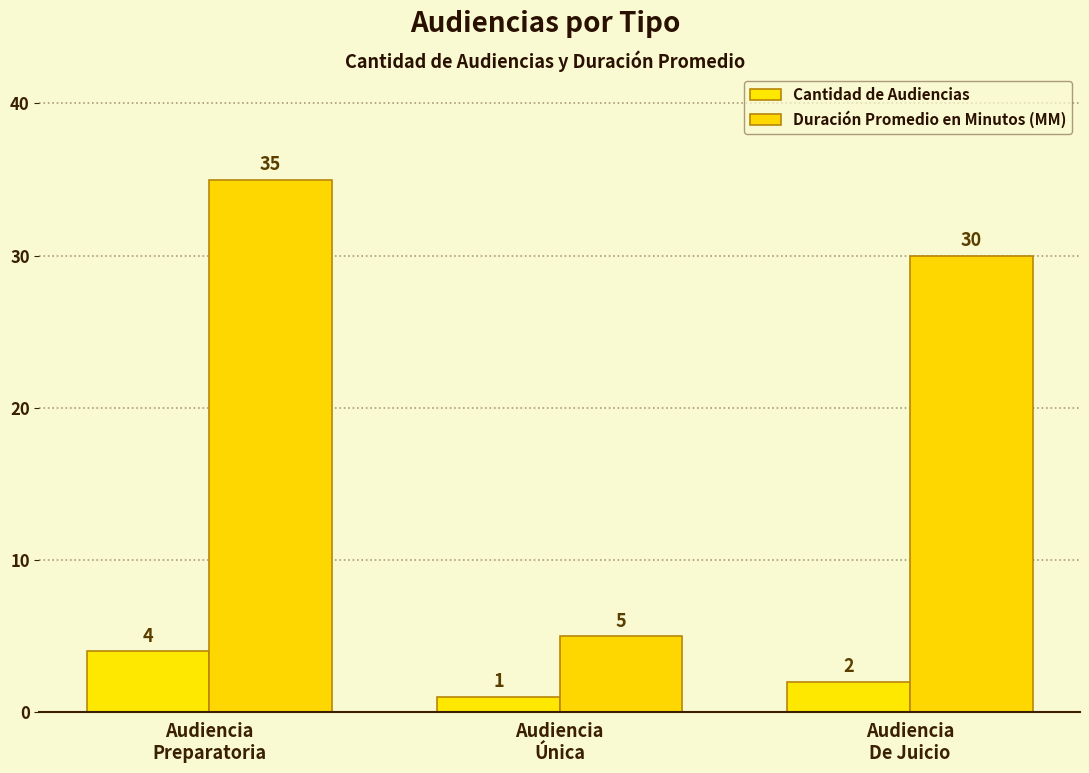

What is the total value across all series at Audiencia
Única?

6